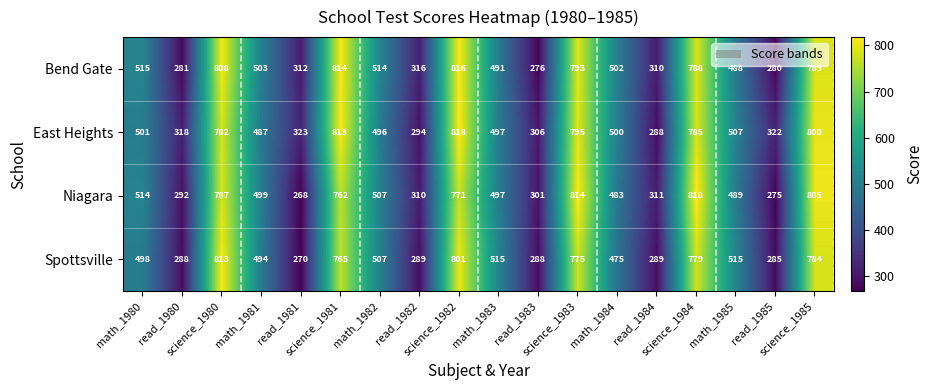

What is the difference between the maximum and minimum values in the Spottsville series?

543